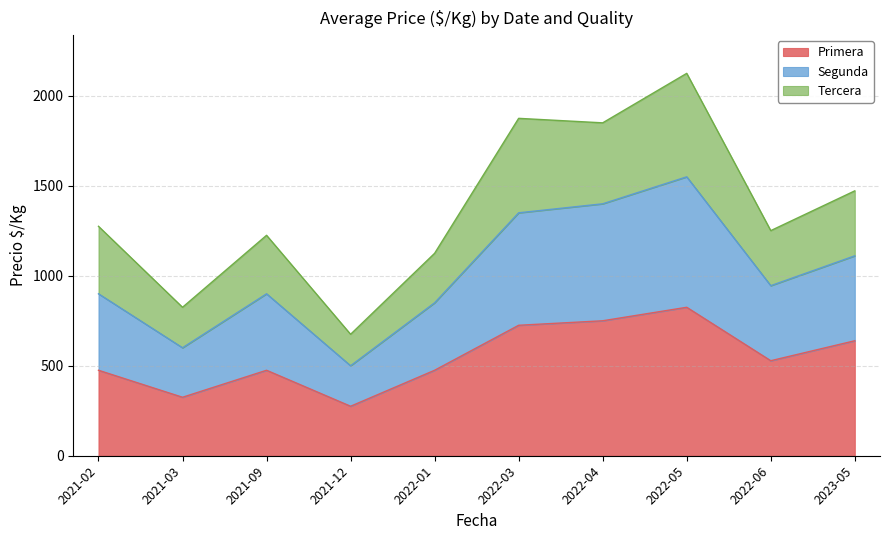

At which category does Segunda reach its first local valley?

2021-03